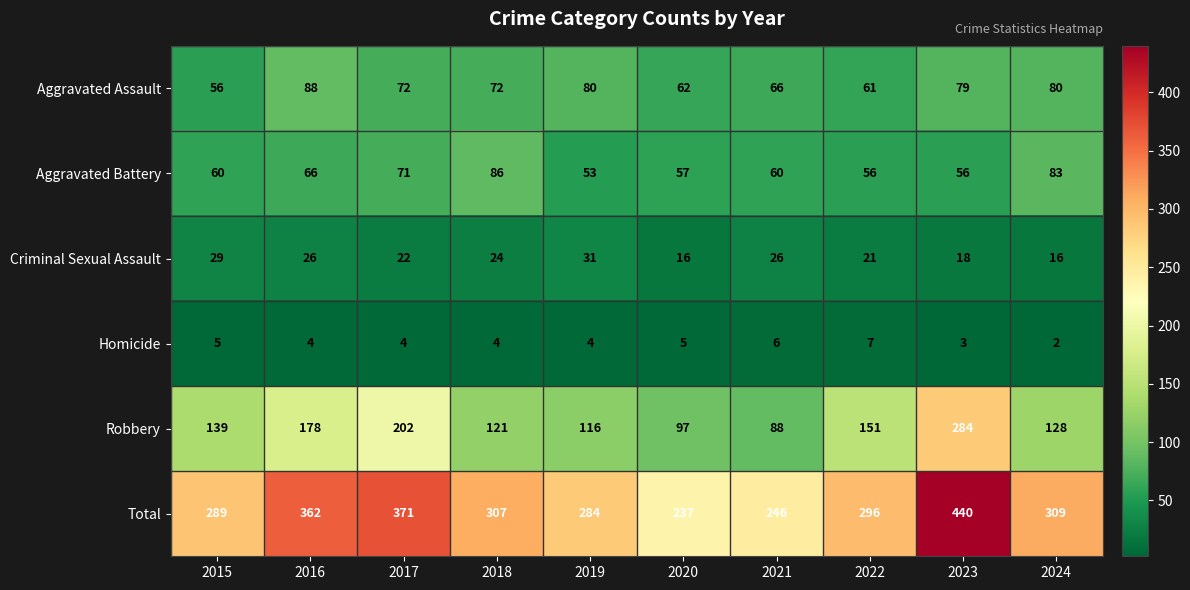

The value of Total at 2022 is 117. True or false?

False